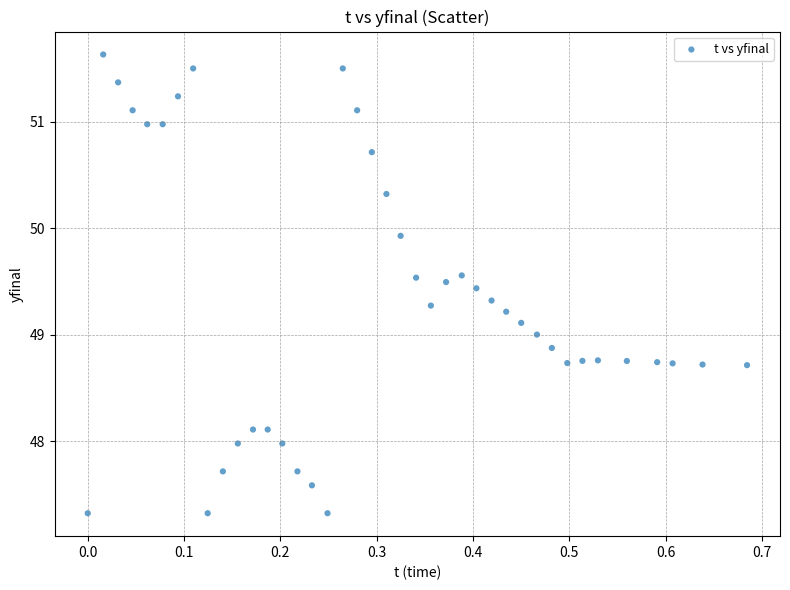

What is the range of Y values (max minus min)?

4.3